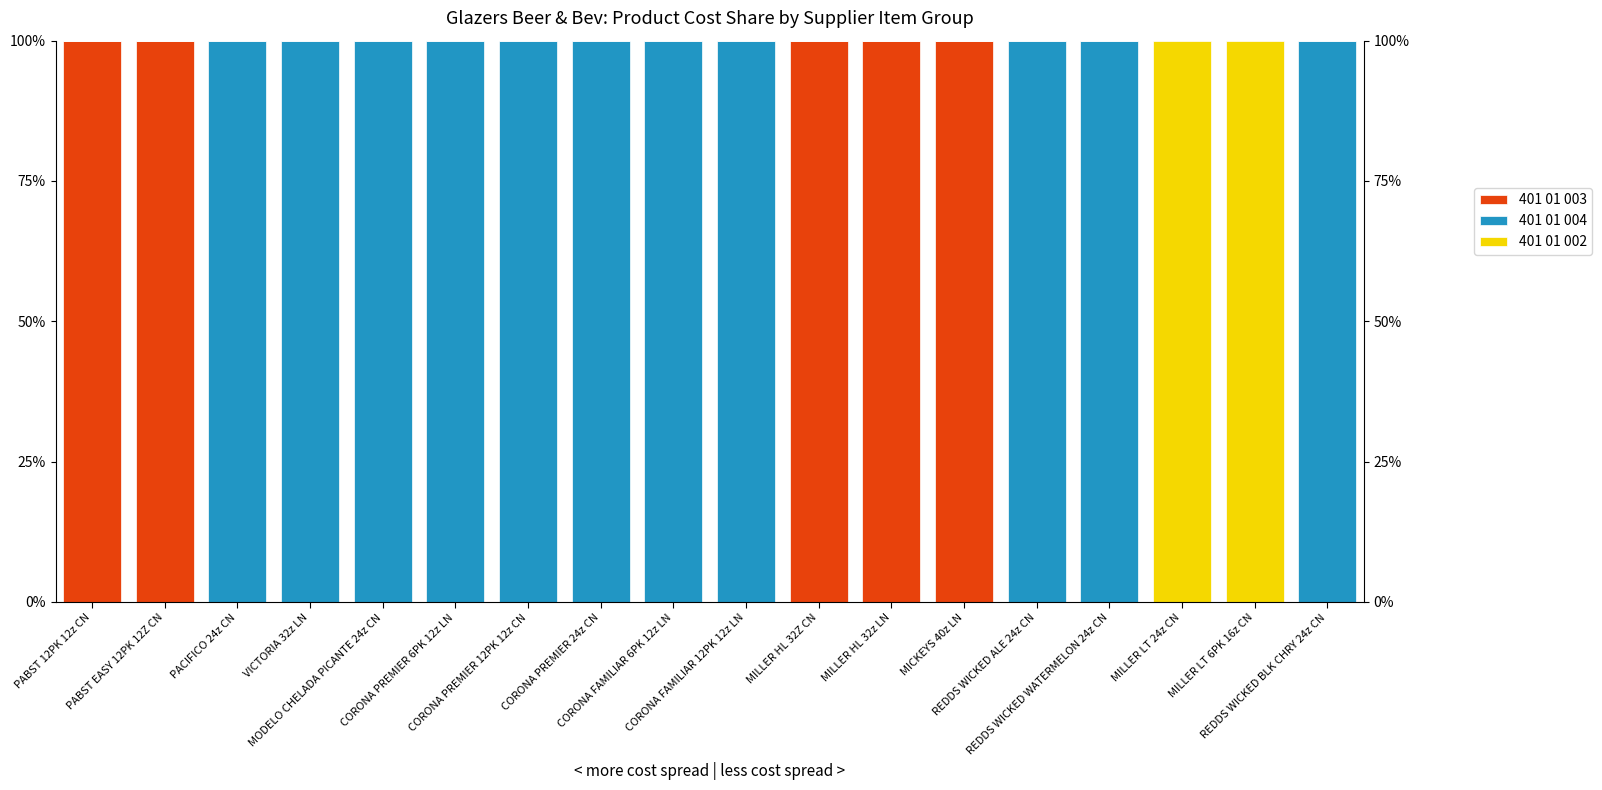

What is the highest value of the 401 01 003 series?

100